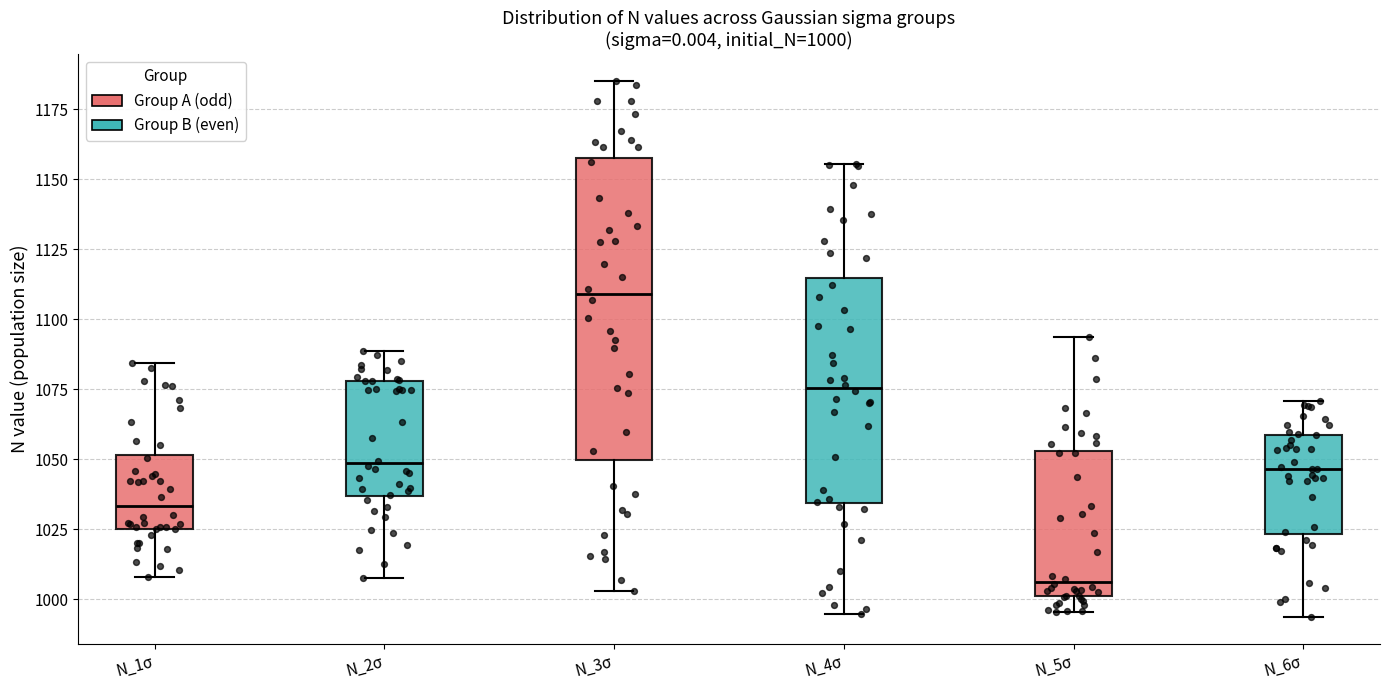

Comparing the boxes themselves (not the whiskers), which one is the tallest?

N_3σ